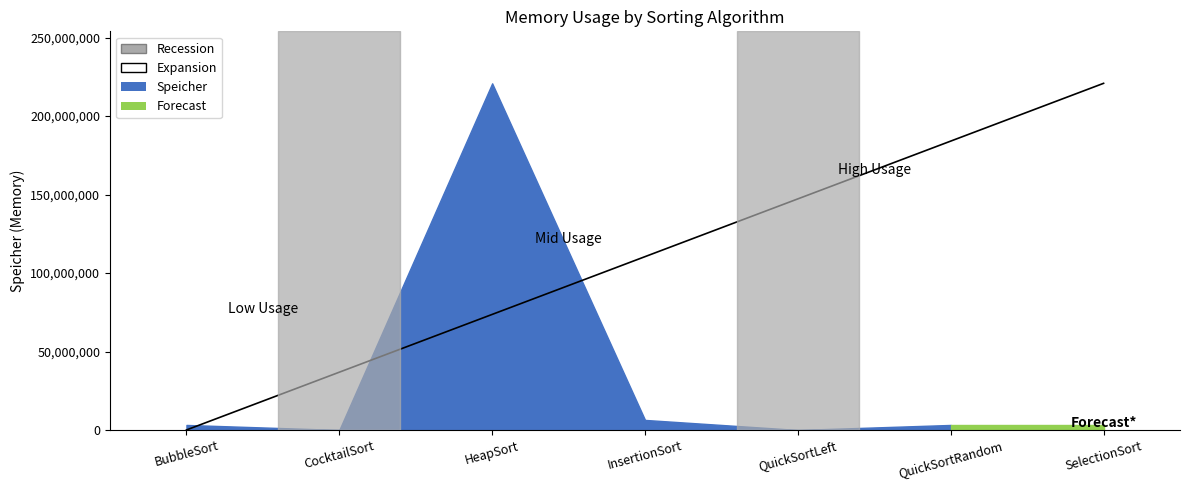

The value at SelectionSort is 3200160. True or false?

True